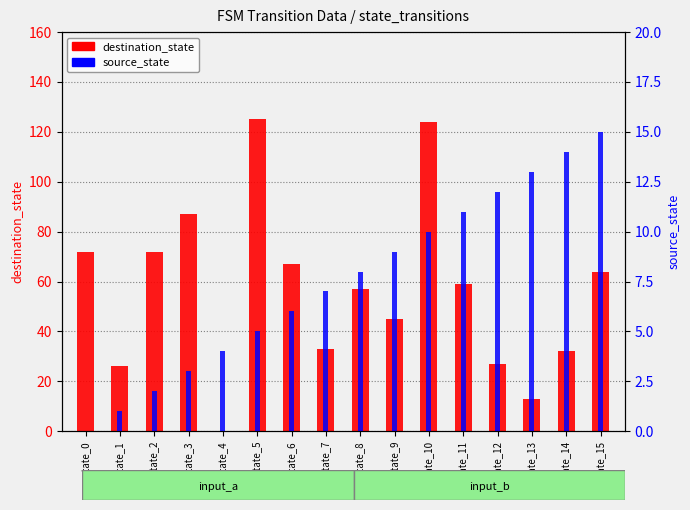

True or false: source_state has a value of 23 at state_13.

False